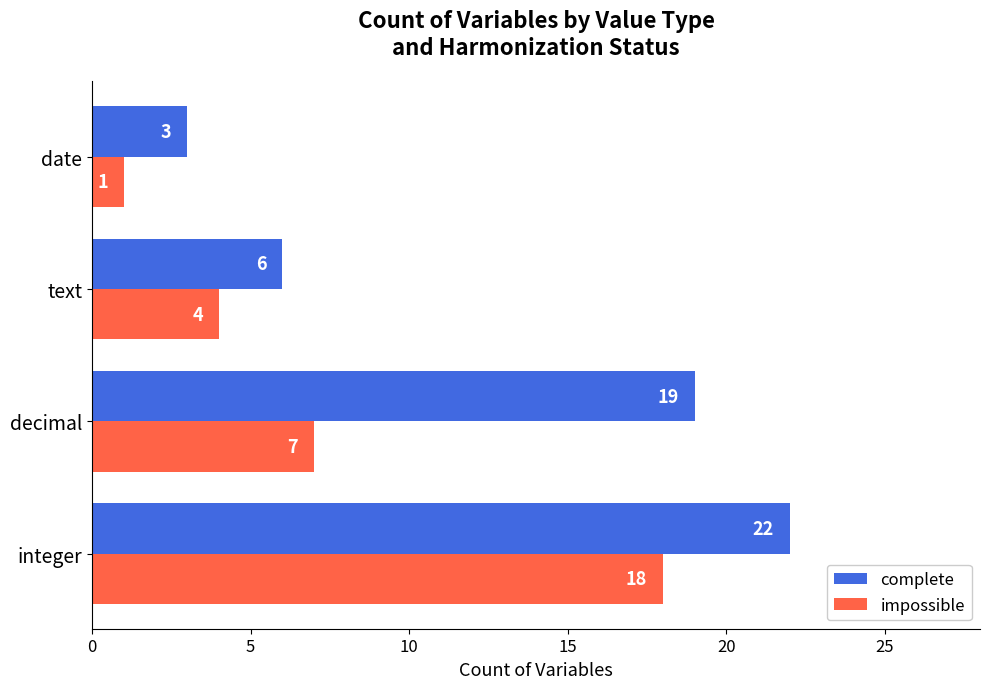

Where is impossible nearest to the value 9?

decimal